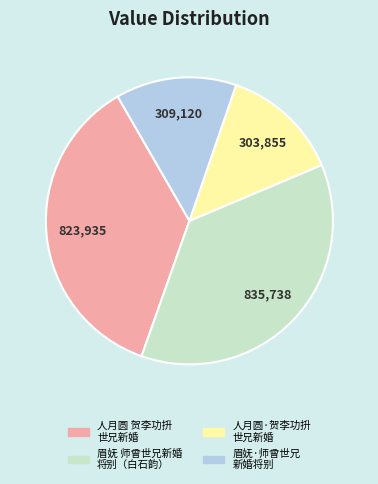

Is there any slice that represents more than half of the pie?

No